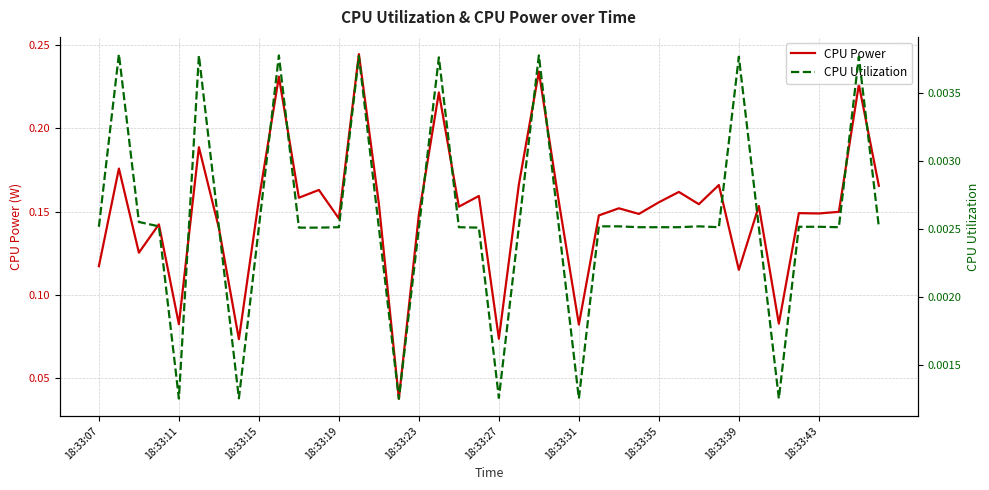

At 18:33:35, list the series in order from largest to smallest.

CPU Power, CPU Utilization